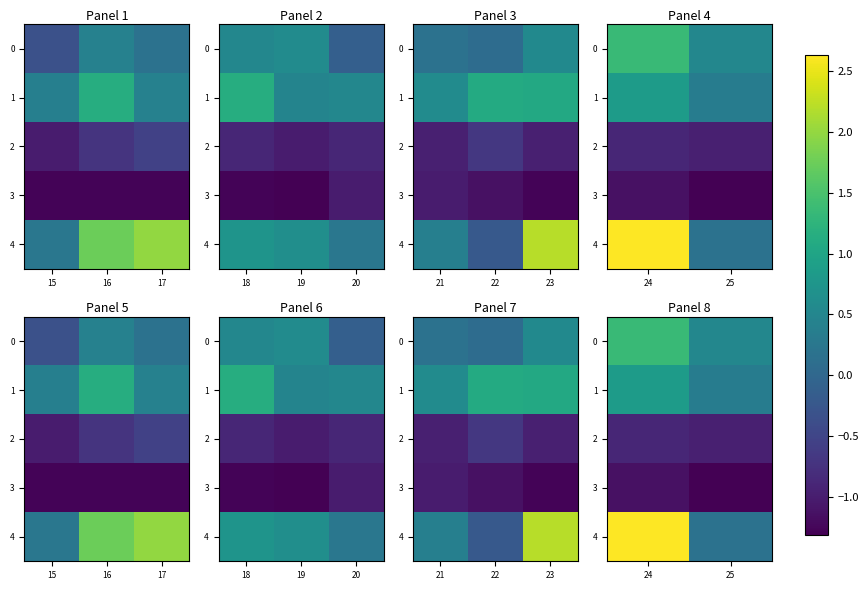

What is the difference between the maximum and minimum values in the 1 series?

0.5